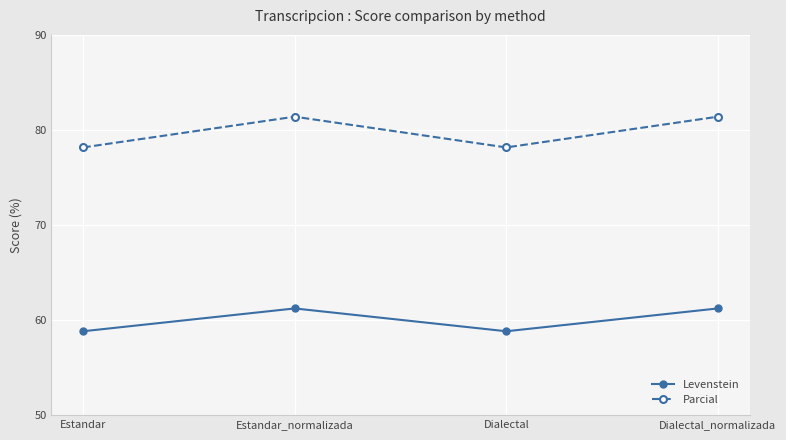

True or false: Parcial and Levenstein intersect in this chart.

False